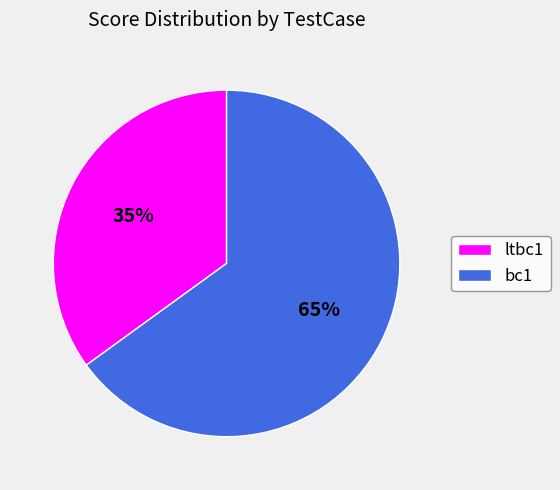

Is the sum of bc1 and ltbc1 greater than half?

Yes